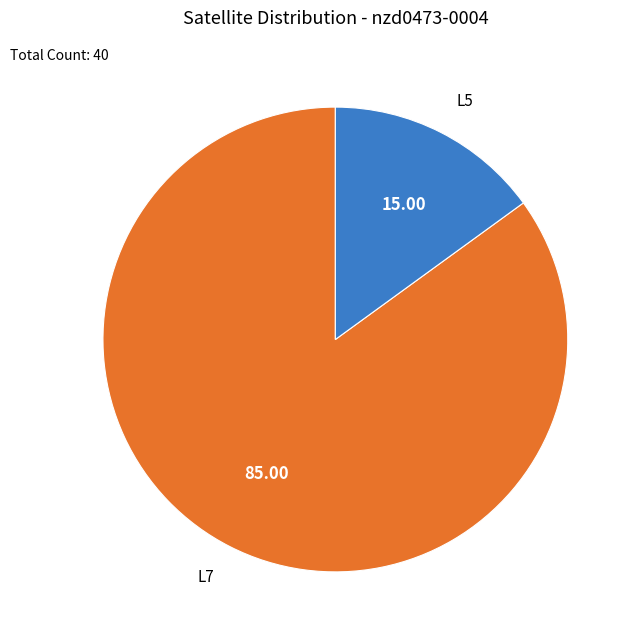

Do L5 and L7 together represent more than half of the pie?

Yes